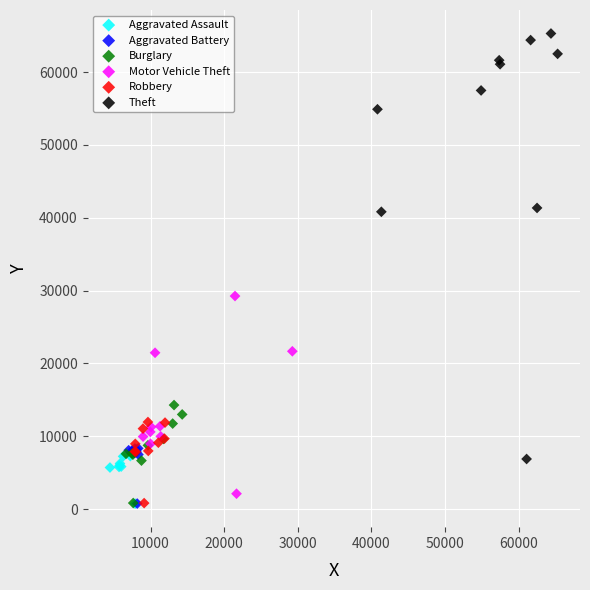

Which series has the largest Y range (max minus min)?

Theft